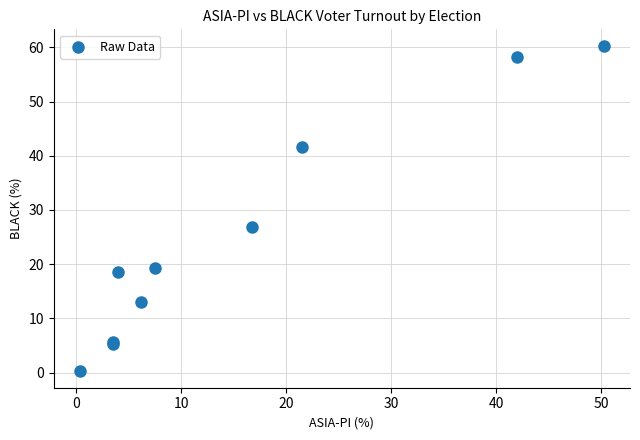

What Y value in the scatter plot is closest to 30?

26.9